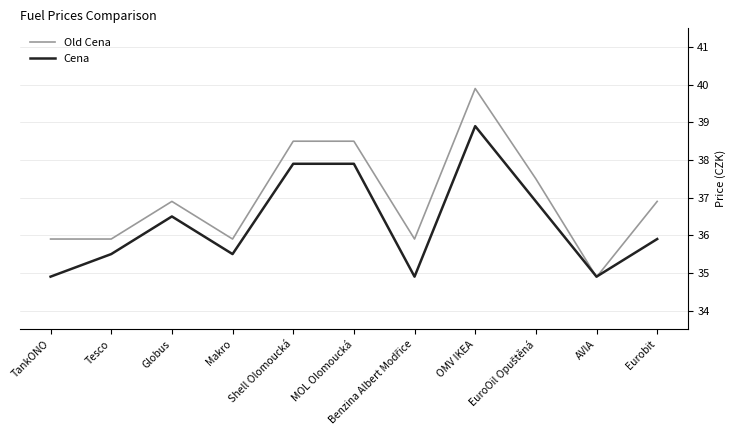

Is it true that Old Cena equals 36.9 at Eurobit?

True